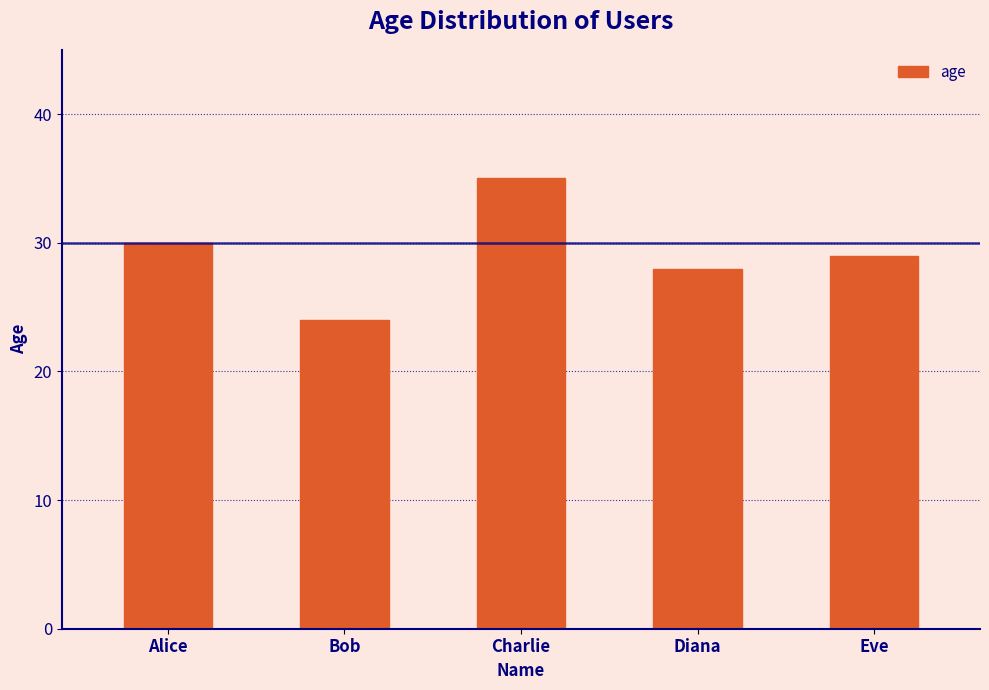

What is the sum of the values at Eve and Charlie?

64